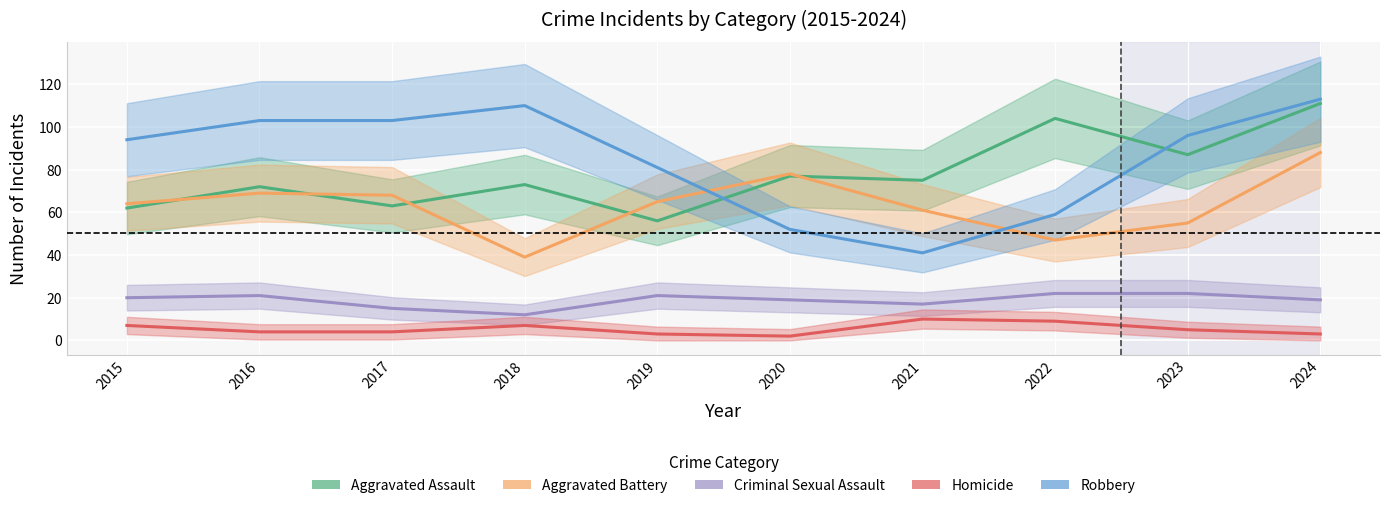

Rank the series at 2022 from lowest to highest value.

Homicide, Criminal Sexual Assault, Aggravated Battery, Robbery, Aggravated Assault